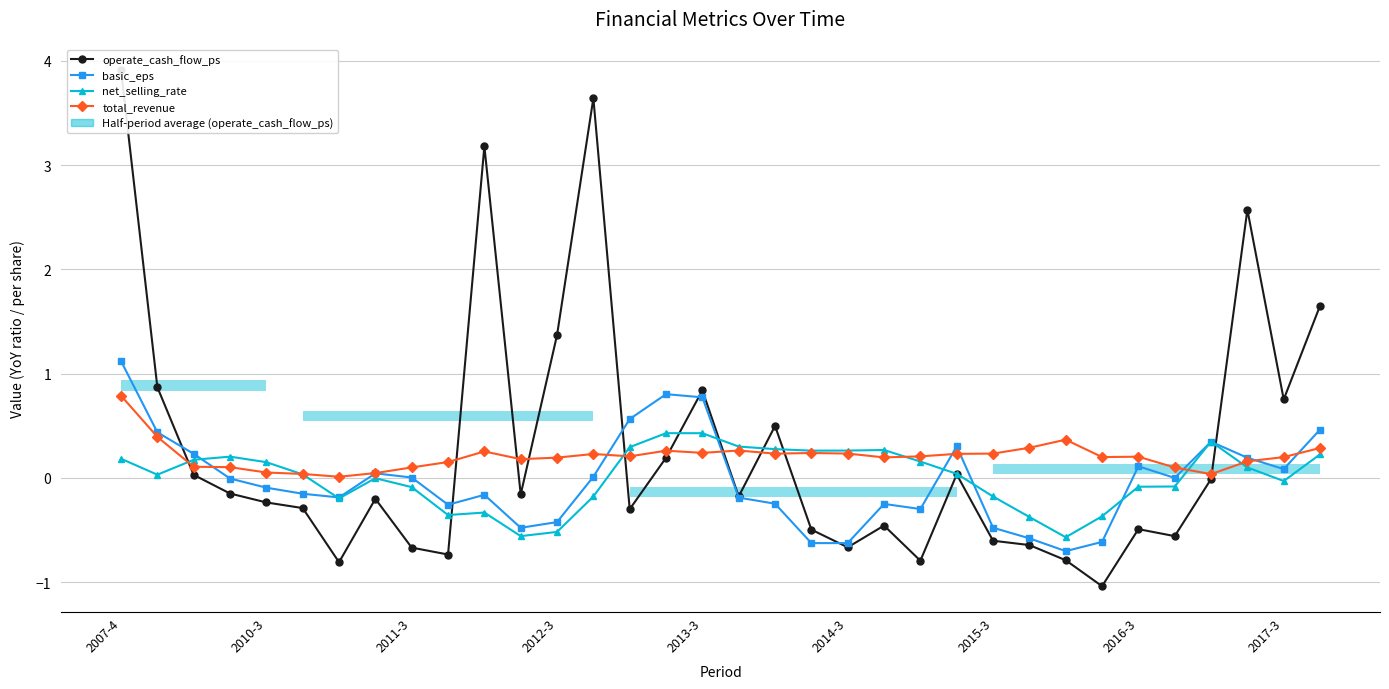

Does the chart display data point markers on the line(s)?

Yes